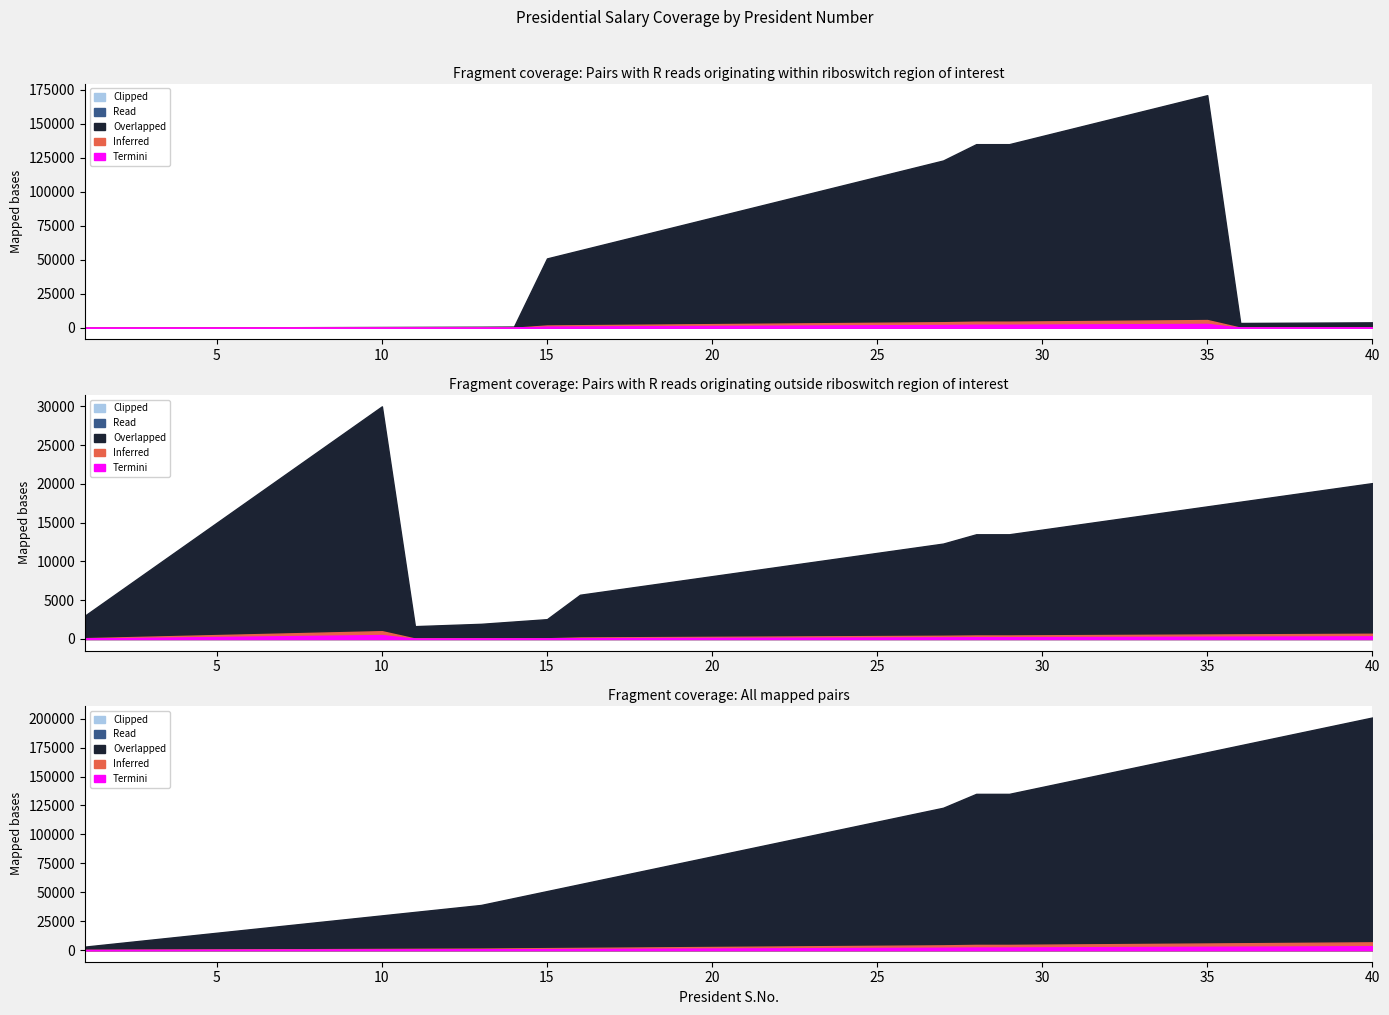

At which category does the chart reach its minimum across all series?

1